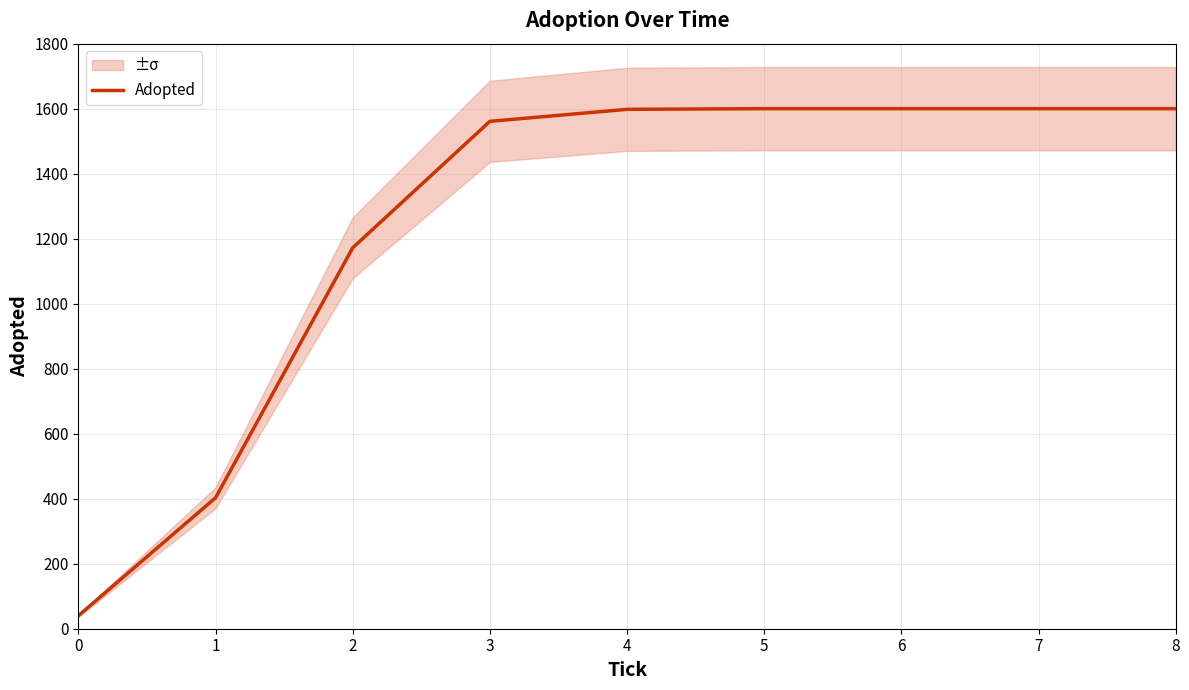

Reading left to right, extract all data points from this chart.

0=40	1=403	2=1172	3=1561	4=1598	5=1600	6=1600	7=1600	8=1600